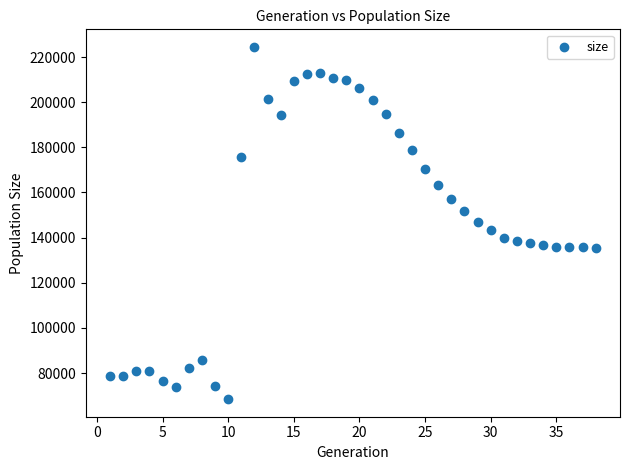

What is the range of X values (max minus min)?

37